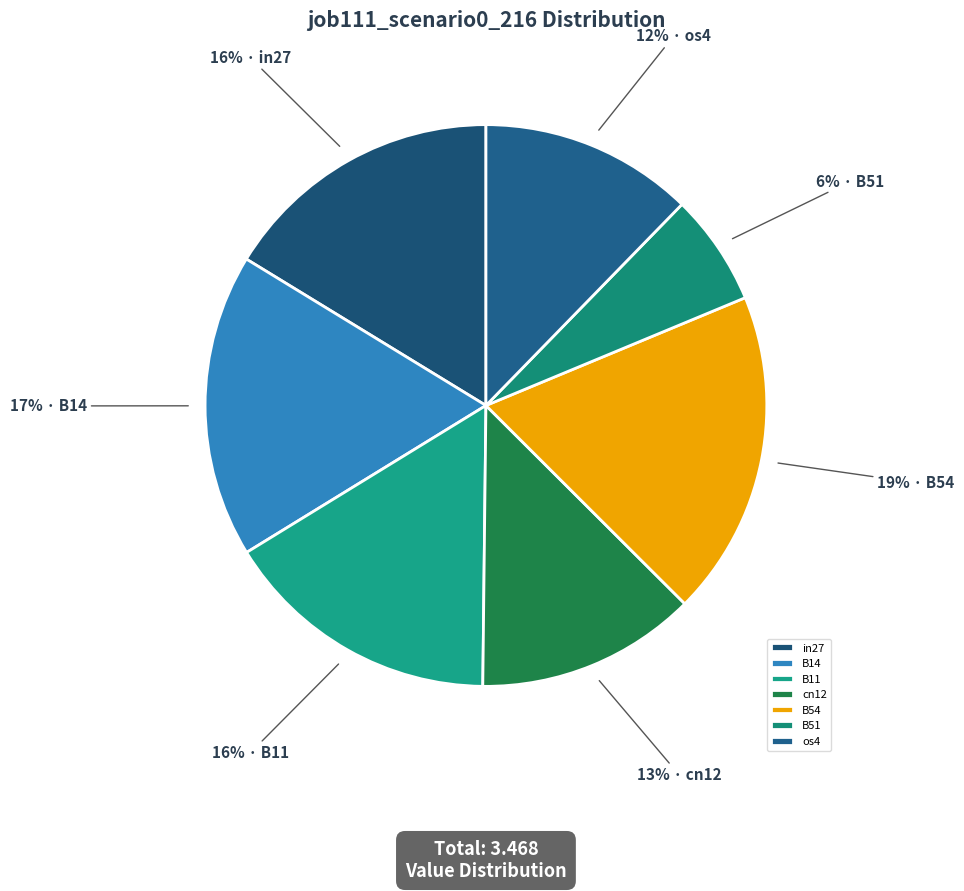

True or false: os4 accounts for 2% of the total.

False